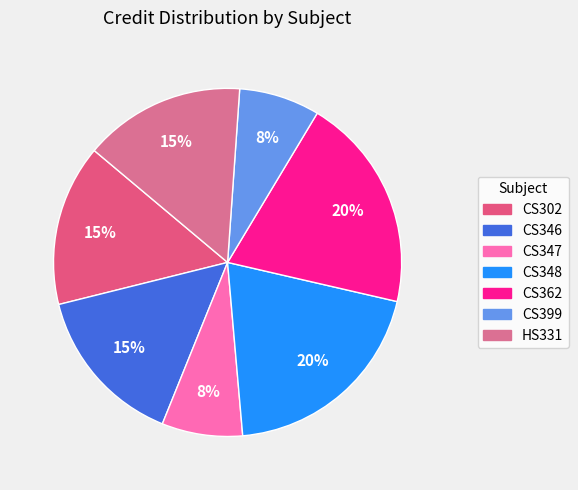

How many slices are in this pie chart?

7